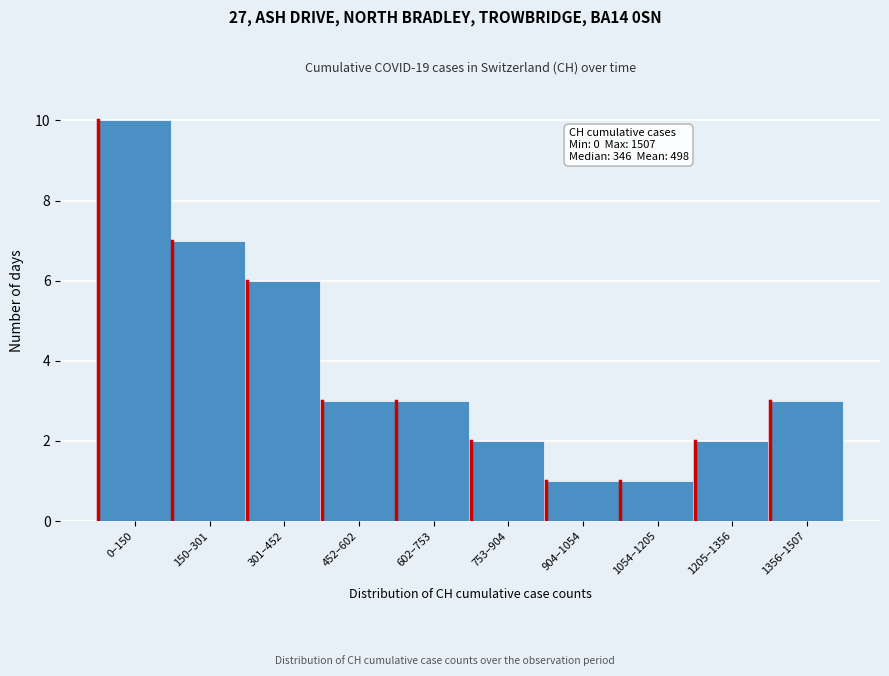

Reading right to left, extract all data points from this chart.

3	2	1	1	2	3	3	6	7	10